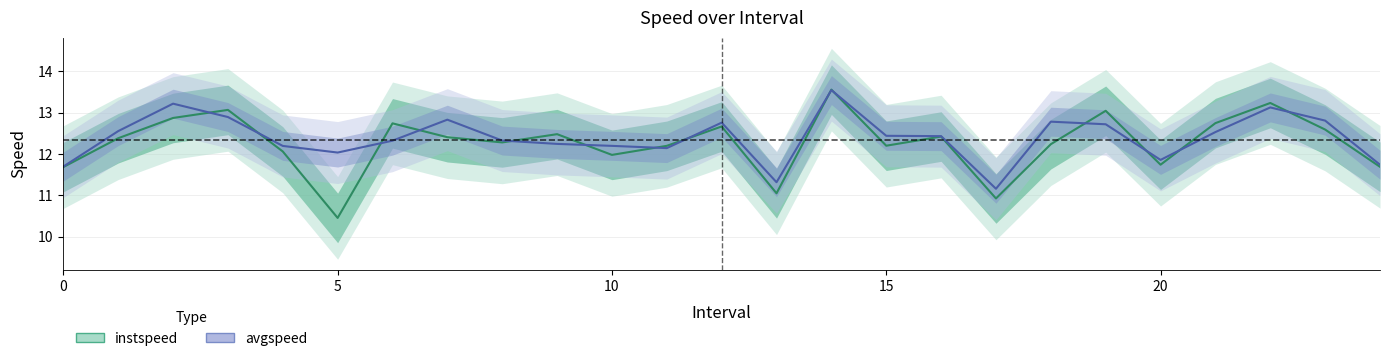

True or false: instspeed and avgspeed intersect in this chart.

True